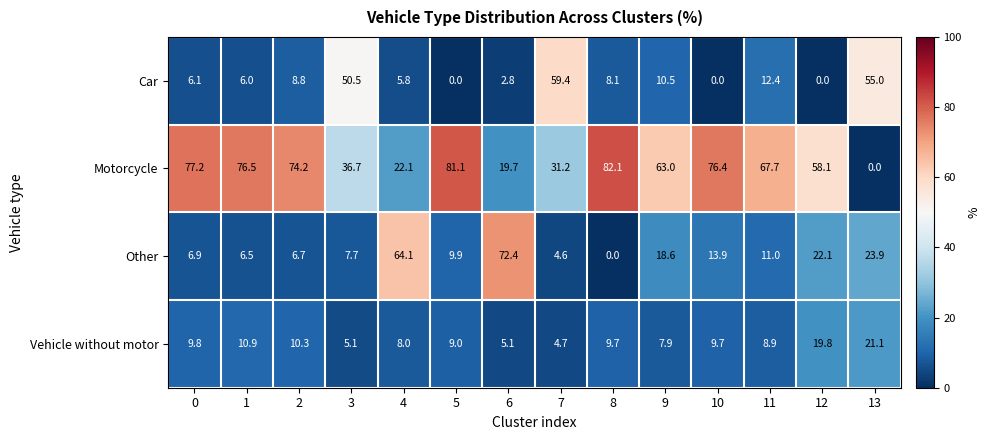

At how many categories does at least one series exceed 74?

6